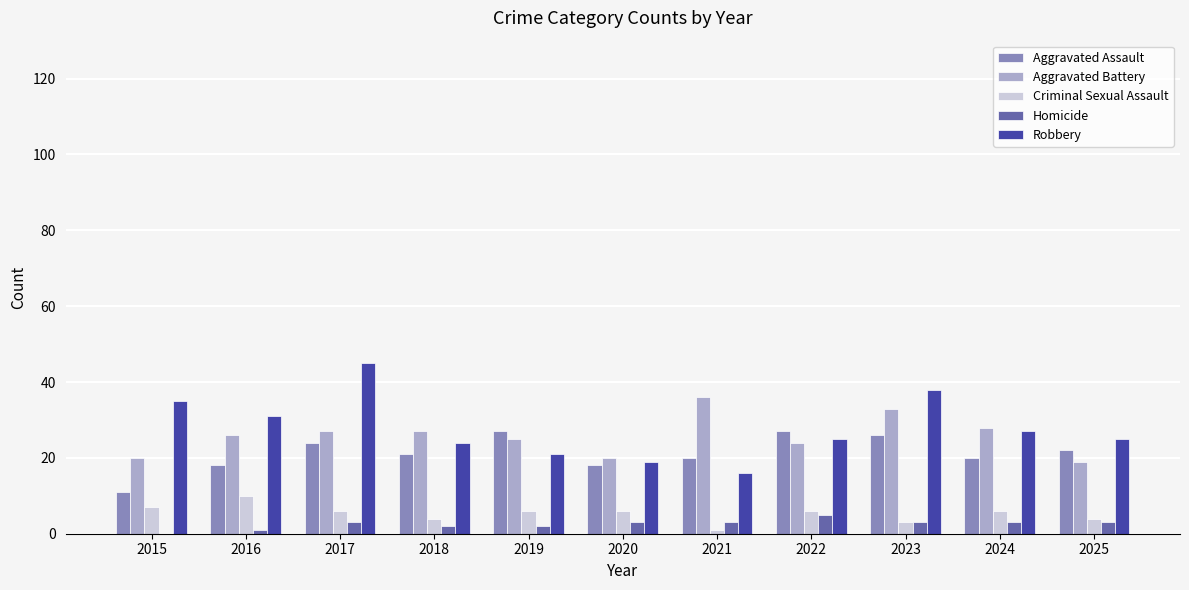

What is the maximum value shown in the chart?

45